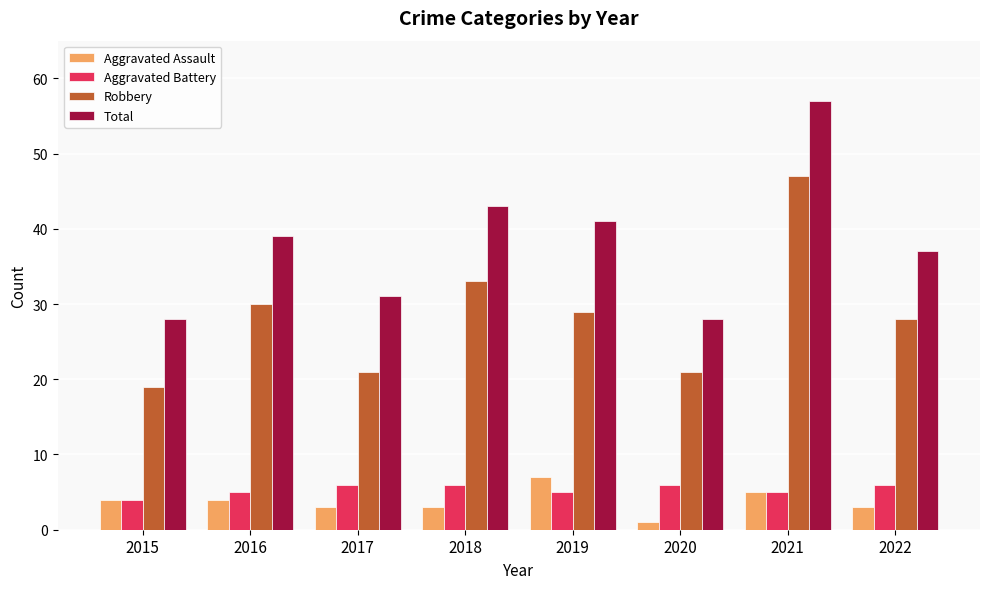

What is the sum of all Aggravated Assault values?

30